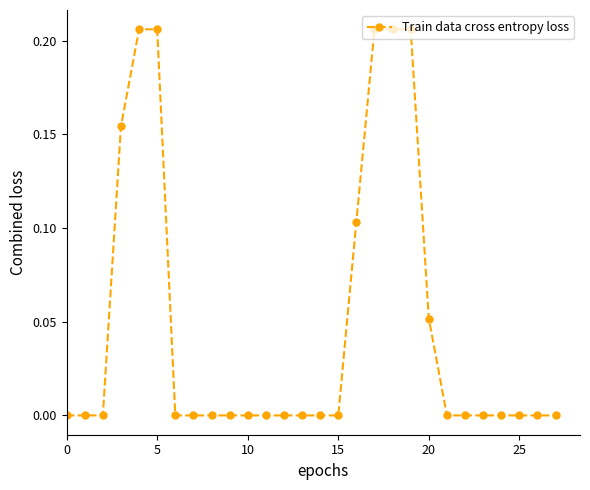

What is the sum of all values?

1.3